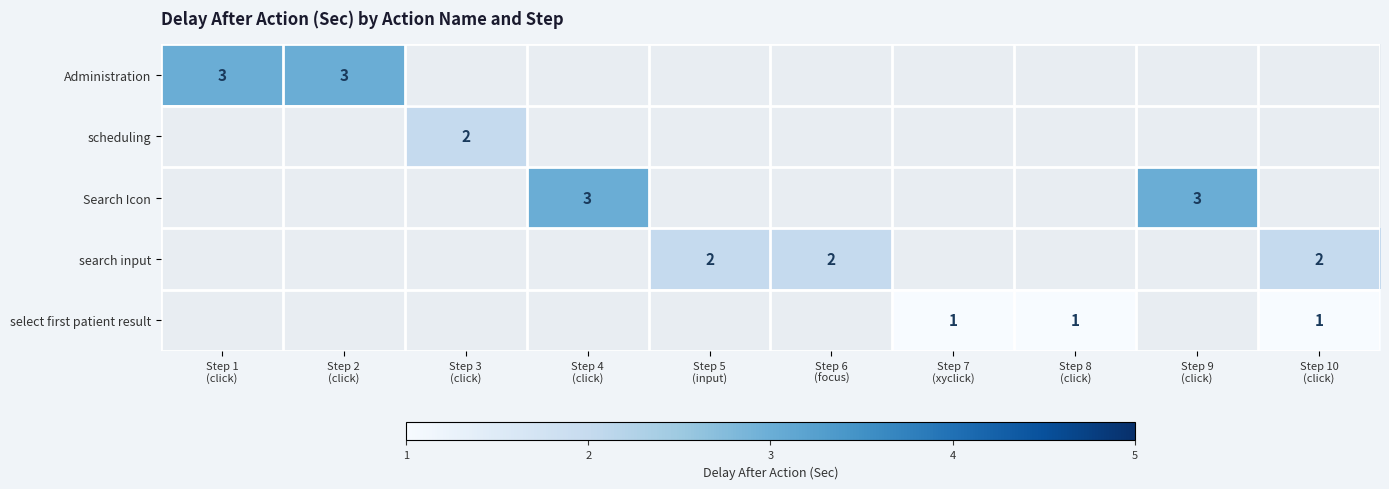

Between Step 8 (click) and Step 10 (click), which series saw the biggest shift?

select first patient result